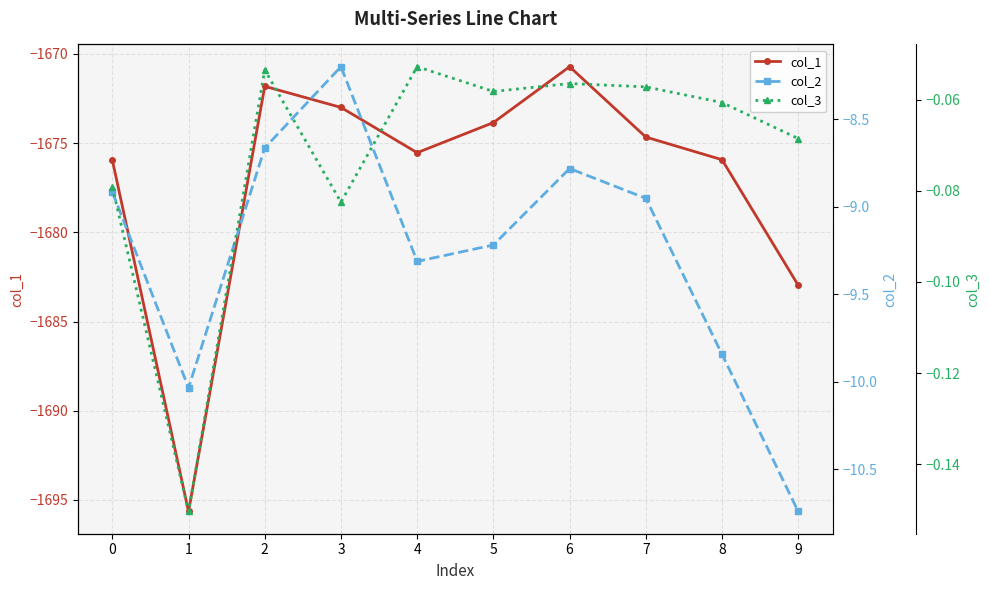

What is the total value across all series at 0?

-1684.9